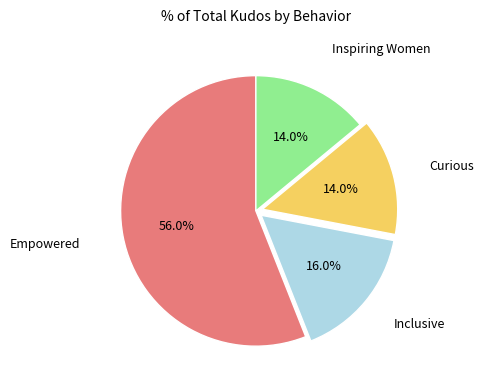

Is there any slice that represents more than half of the pie?

Yes